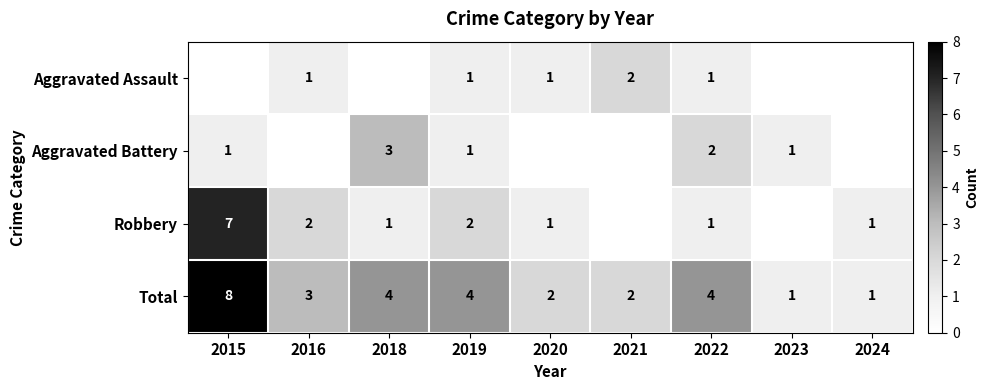

Count the number of data series in this chart.

4